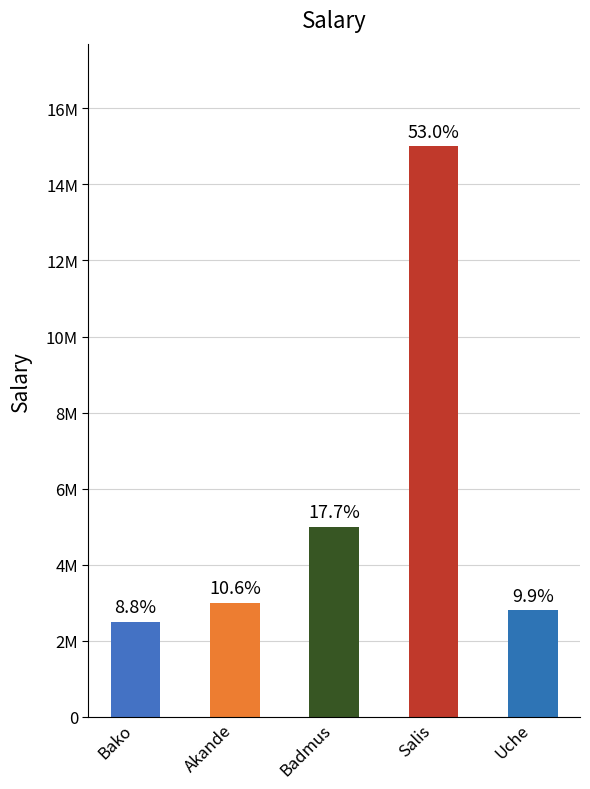

Which has a higher value, Salis or Akande?

Salis